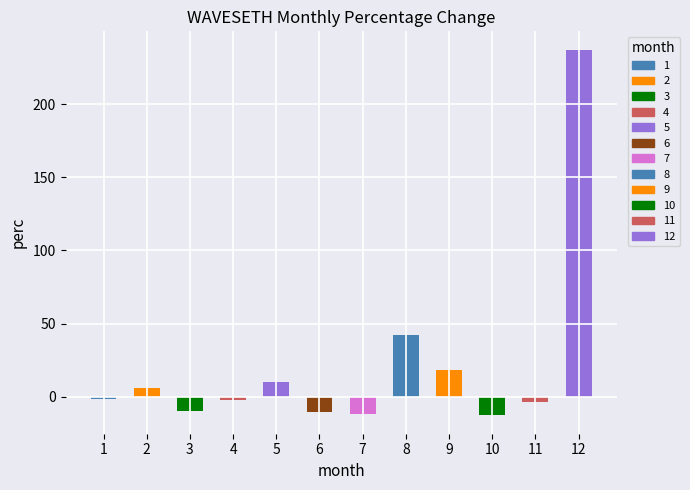

Rank the categories by value from highest to lowest.

12, 8, 9, 5, 2, 1, 4, 11, 3, 6, 7, 10